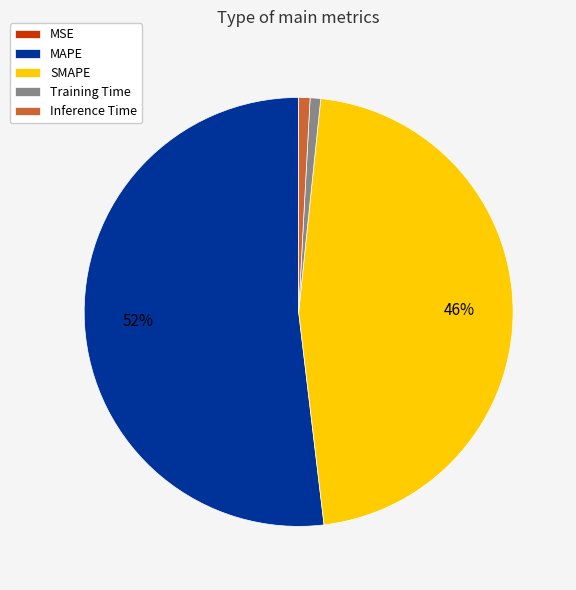

True or false: Training Time accounts for 1% of the total.

True